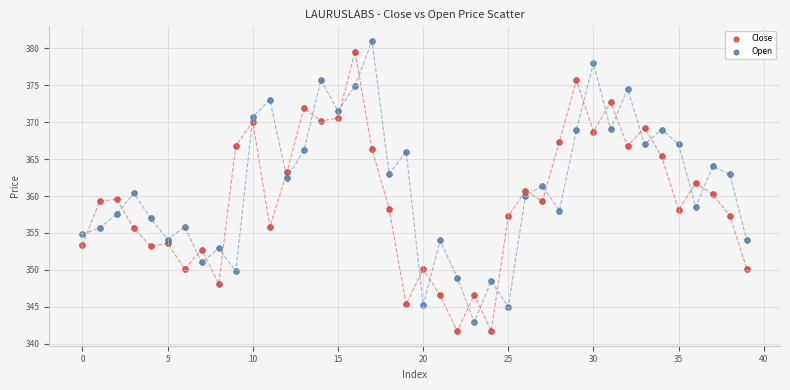

Across all data points, what is the range of Y values (max minus min)?

39.3